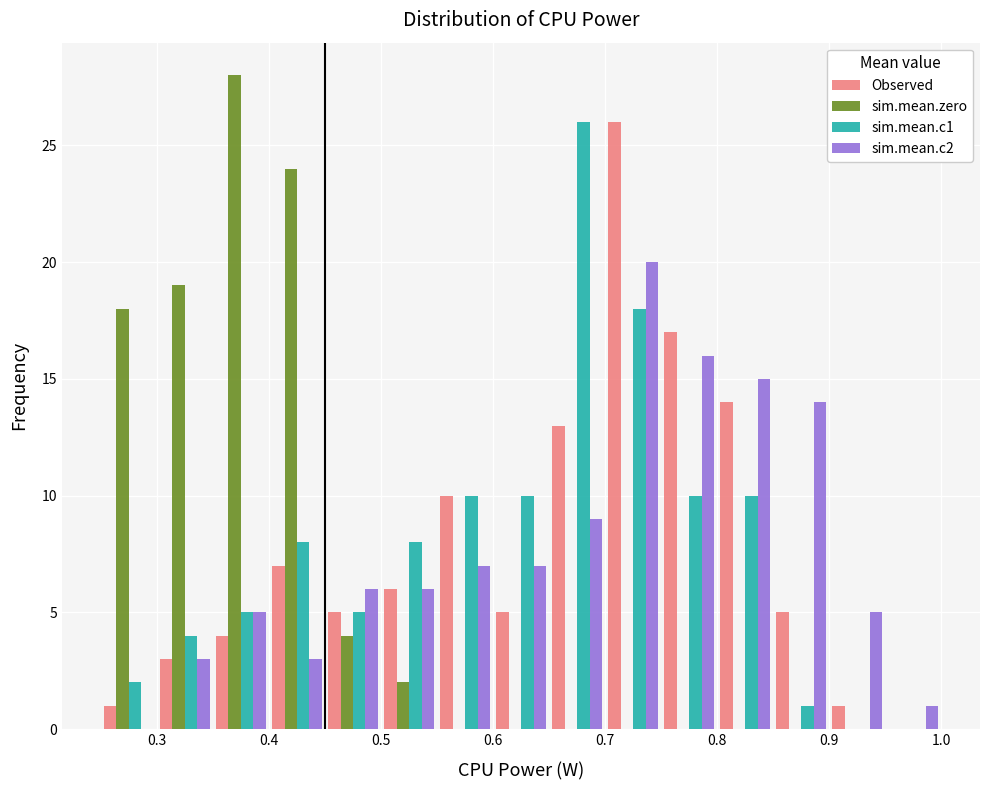

What is the height of the Observed bar covering 0.35 to 0.40 on the x-axis? The values are not printed on the chart, so give them approximately, as read against the axis.

4